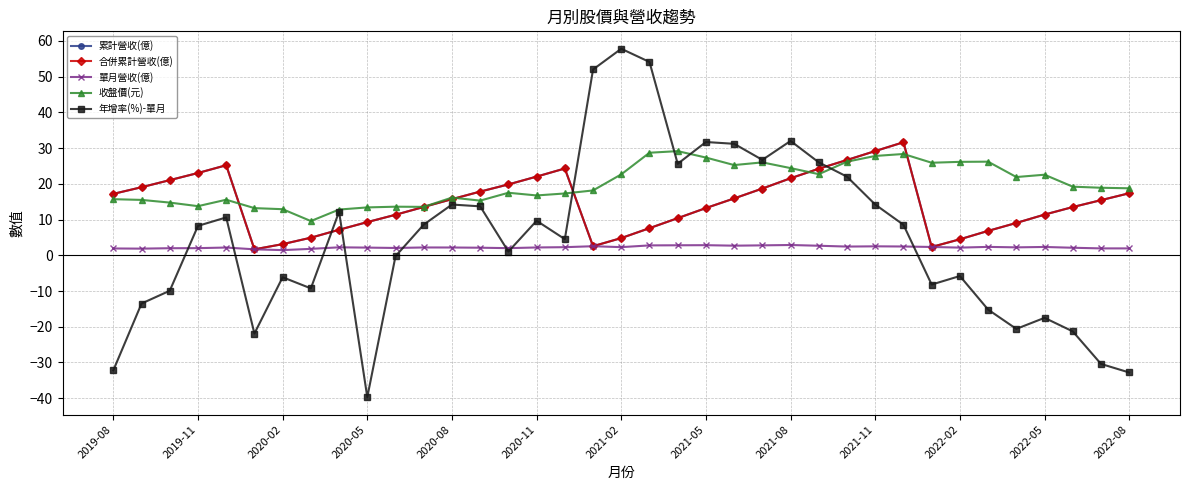

Is this an area chart (filled region under the line)?

No